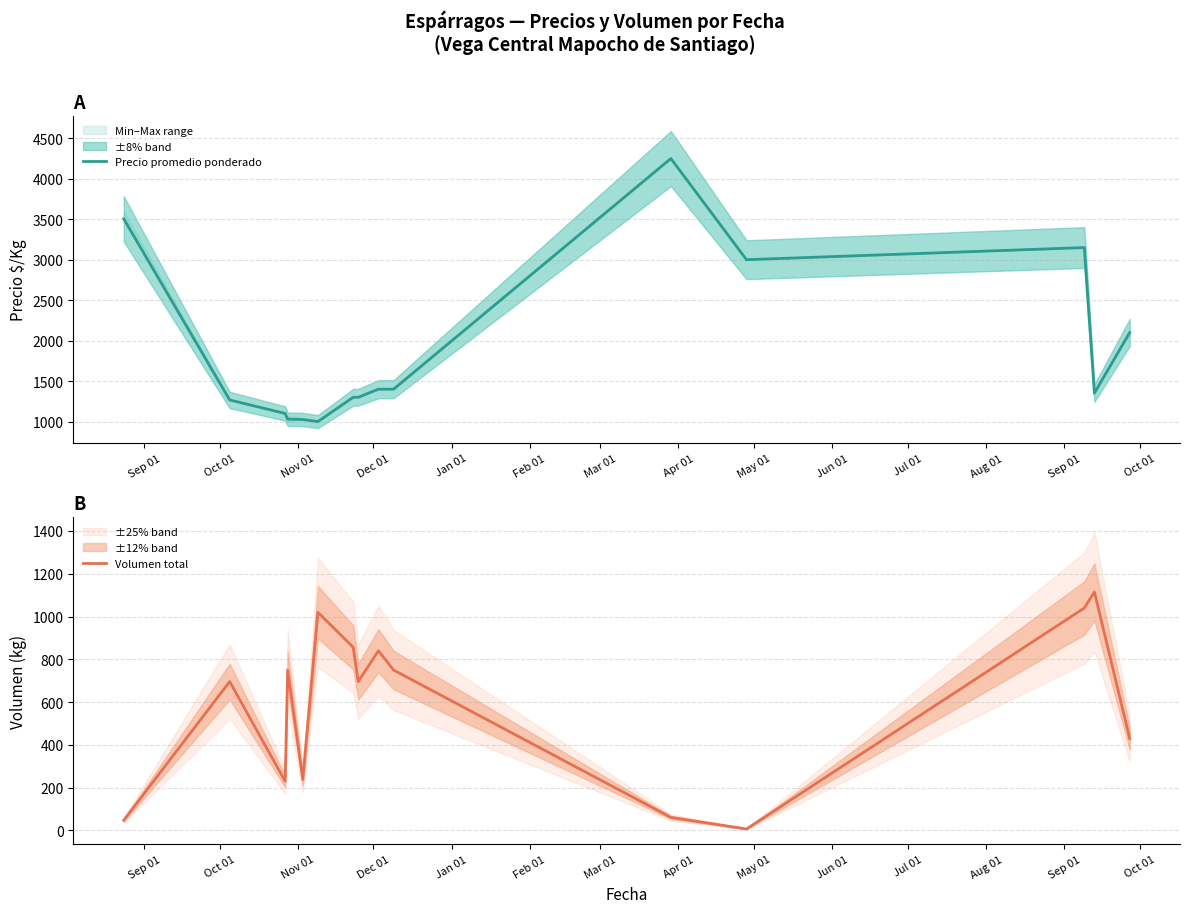

Reading left to right, extract all data points from this chart.

Precio promedio ponderado: 3503.3	1266.7	1100.0	1029.7	1025.0	1000.0	1300.0	1300.0	1400.0	1400.0	4250.0	3000.0	3150.0	1352.0	2100.0
Volumen total: 48.0	696.0	230.0	750.0	239.0	1020.0	856.0	696.0	840.0	750.0	61.0	7.0	1040.0	1115.0	430.0